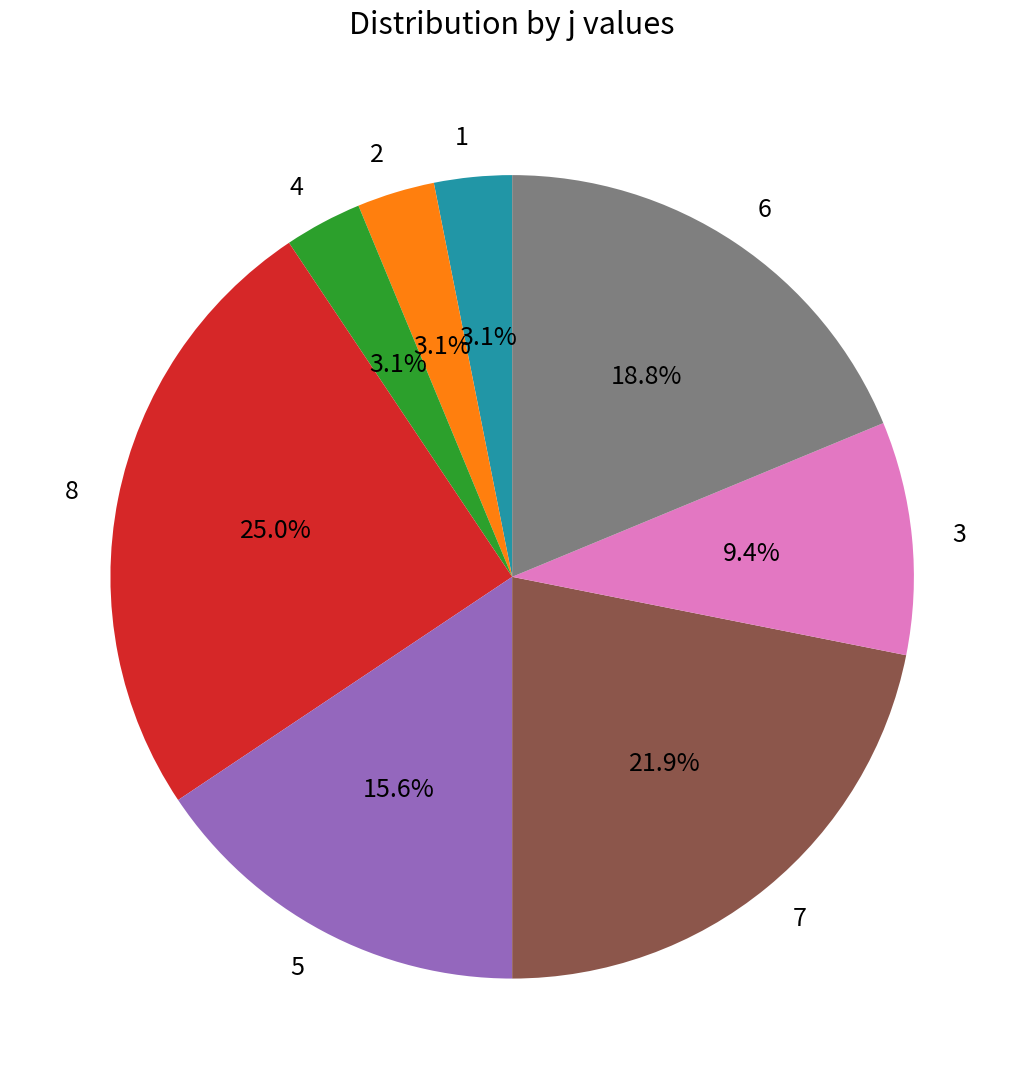

Which category has the biggest portion of the pie?

8